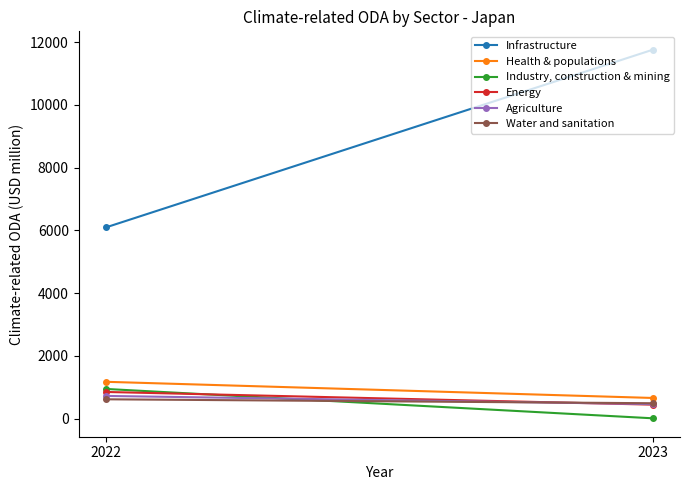

Rank the series by their maximum value, from lowest to highest.

Water and sanitation, Agriculture, Energy, Industry, construction & mining, Health & populations, Infrastructure